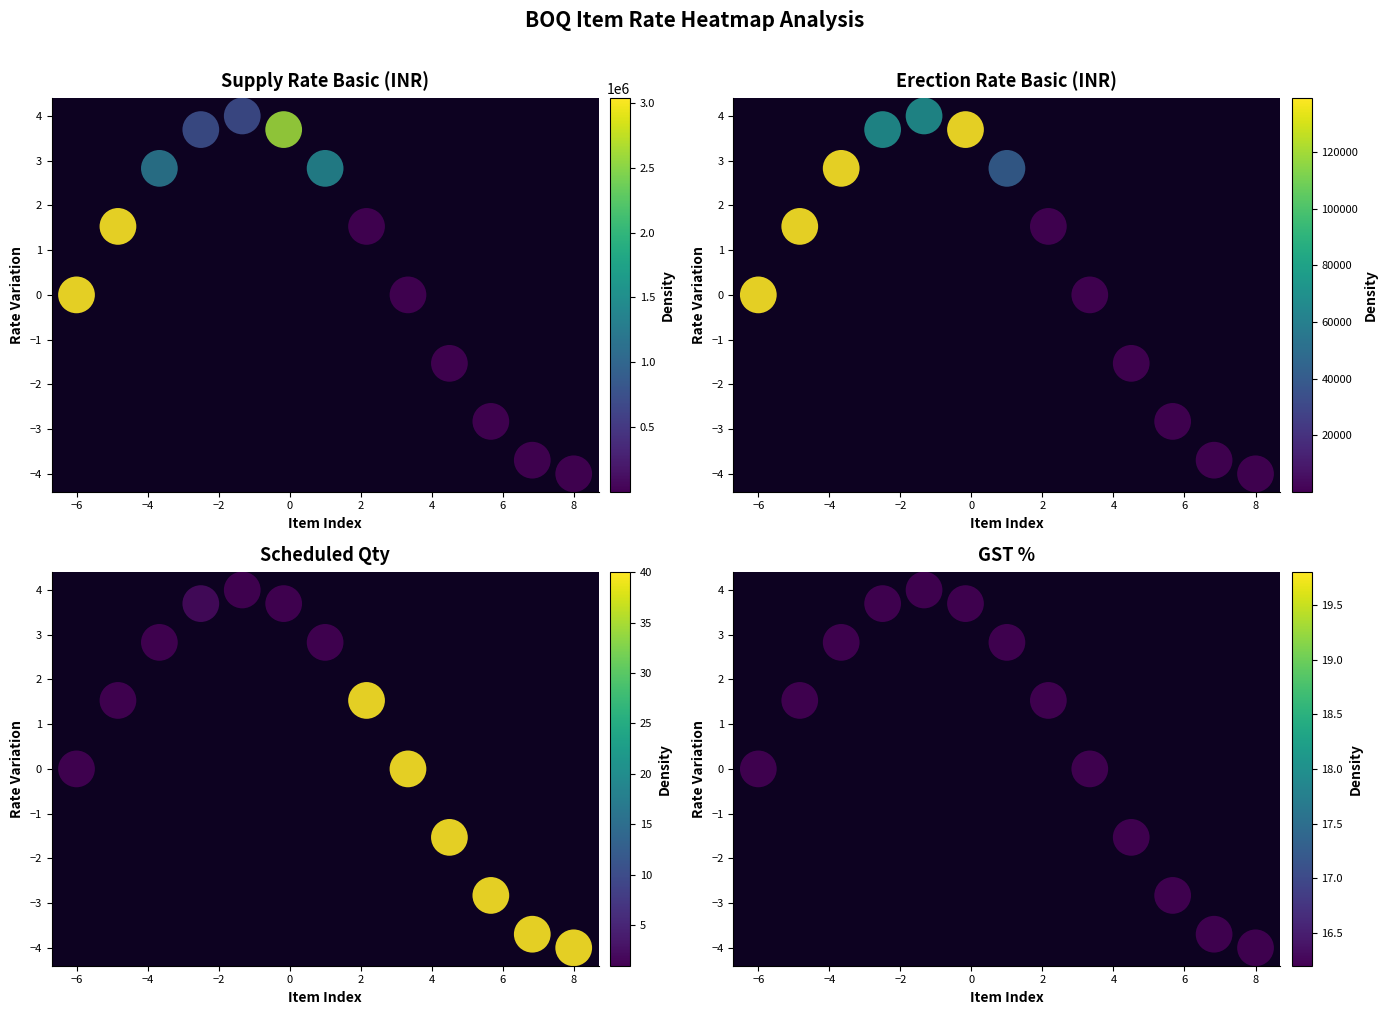

At 8, list the series in order from largest to smallest.

Supply Rate Basic (INR), Erection Rate Basic (INR), Scheduled Qty, GST %